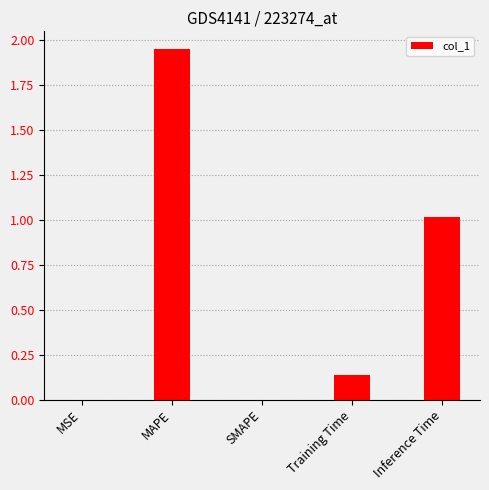

What is the sum of the values at Inference Time and MAPE?

3.0